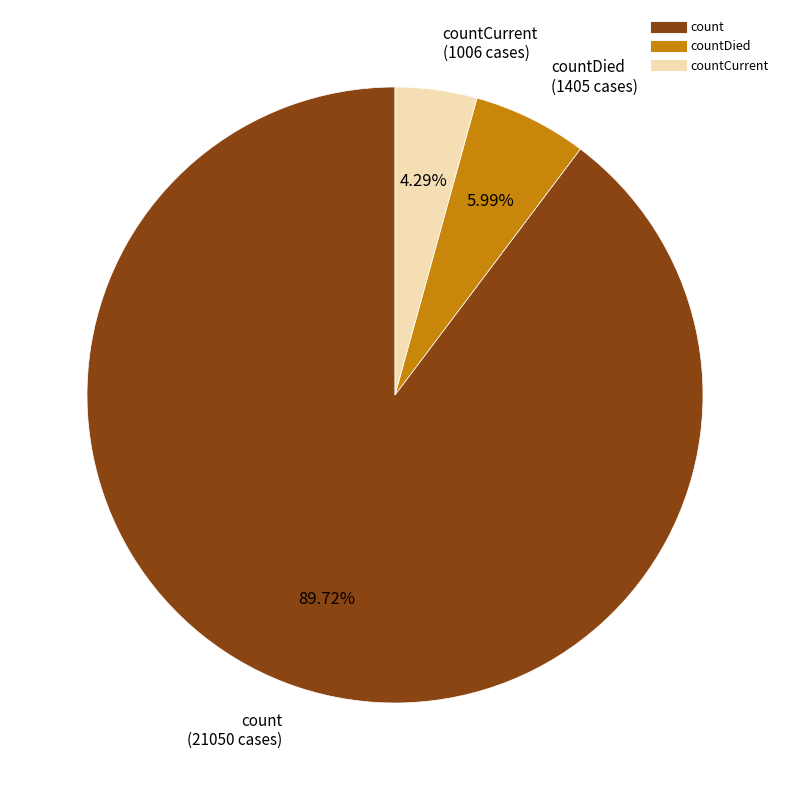

Is there any slice that represents more than half of the pie?

Yes